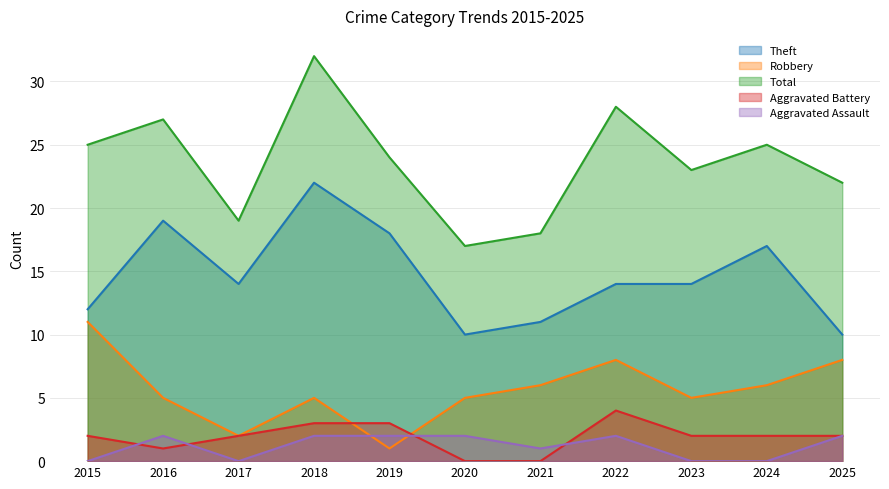

Is it true that Robbery equals 9 at 2023?

False